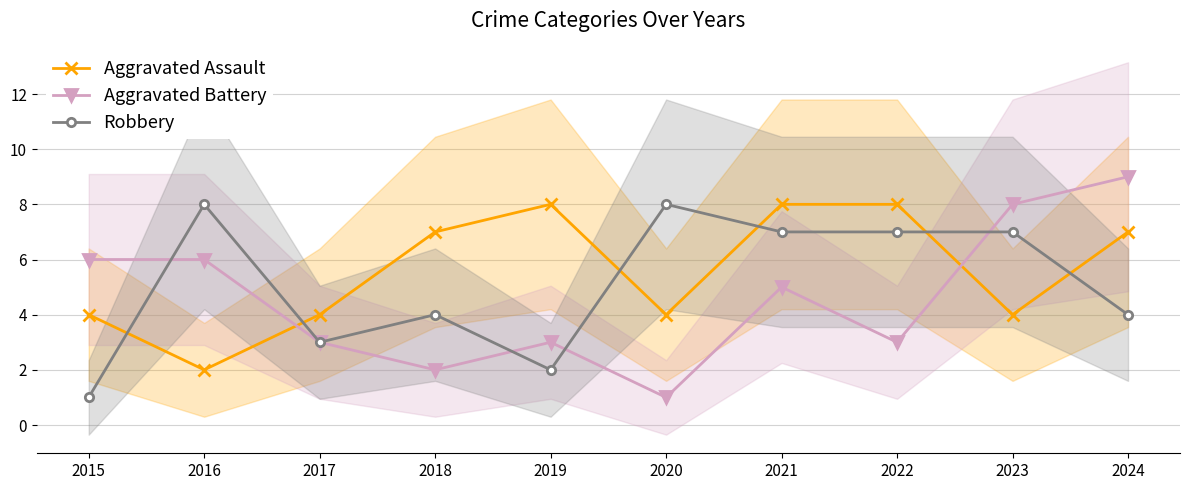

What is the average value of the Aggravated Battery series?

5